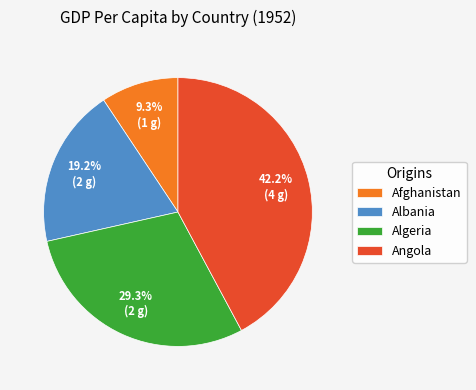

The Albania slice represents 1% of the pie. True or false?

False